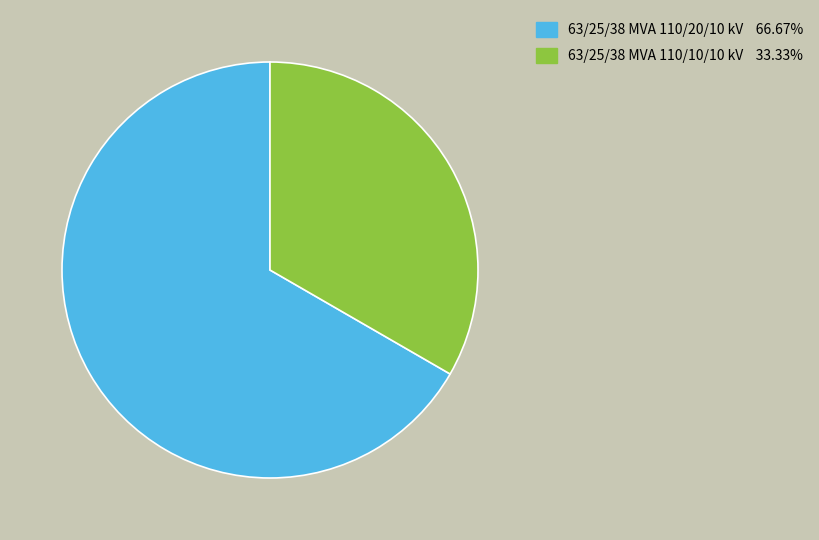

Which slice represents more than half of the pie?

63/25/38 MVA 110/20/10 kV